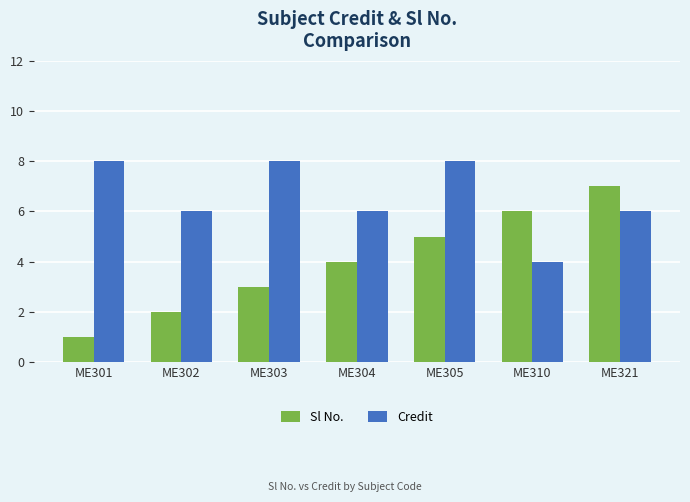

Reading right to left, transcribe all the data shown in this chart.

Sl No.: 7	6	5	4	3	2	1
Credit: 6	4	8	6	8	6	8